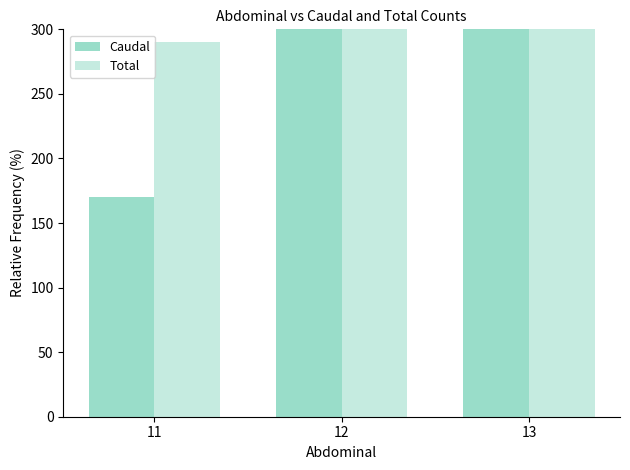

What is the value of the Caudal bar at the 1st from the left?

170.0